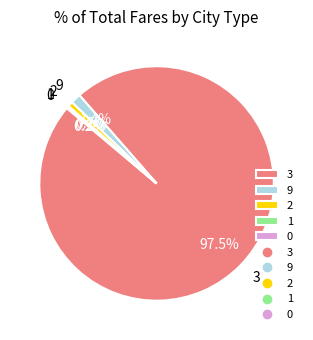

What is the largest slice in the pie chart?

3